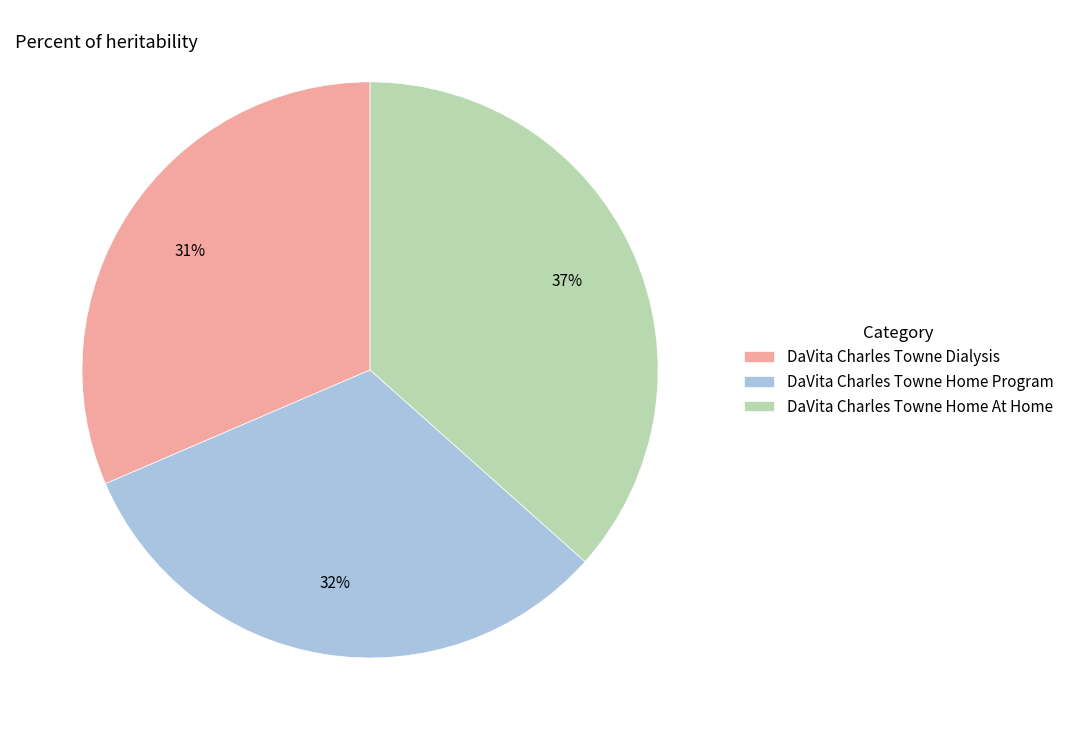

What percentage is the DaVita Charles Towne Dialysis slice, to the nearest percent?

31%